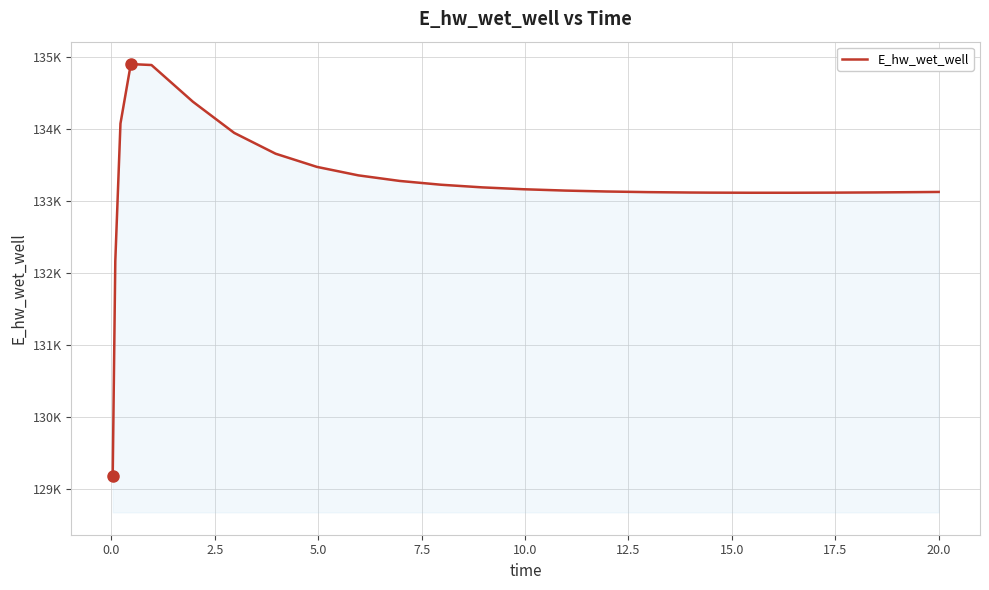

Reading right to left, transcribe all the data shown in this chart.

133124.8	133122.3	133118.3	133115.3	133113.7	133113.6	133115.3	133116.9	133122.3	133131.0	133143.9	133162.3	133188.3	133225.1	133277.8	133355.4	133473.0	133656.5	133945.5	134379.4	134888.8	134902.0	134075.4	132162.2	129172.3